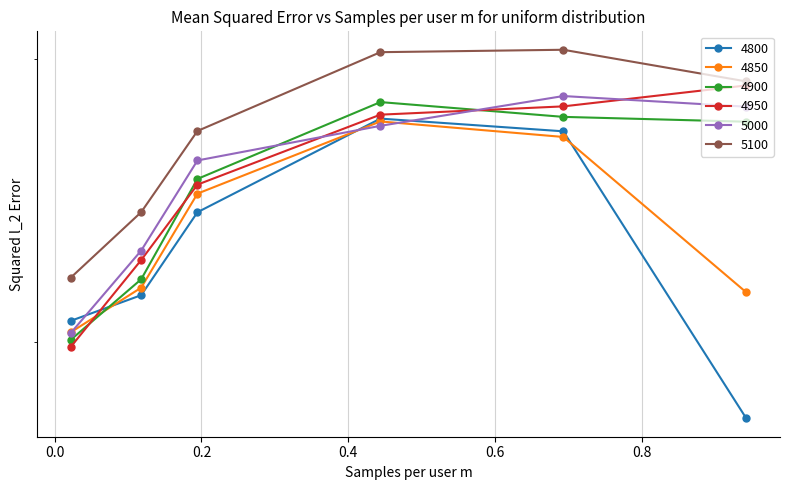

Which category has the lowest value in the 5100 series?

0.02191780821917808